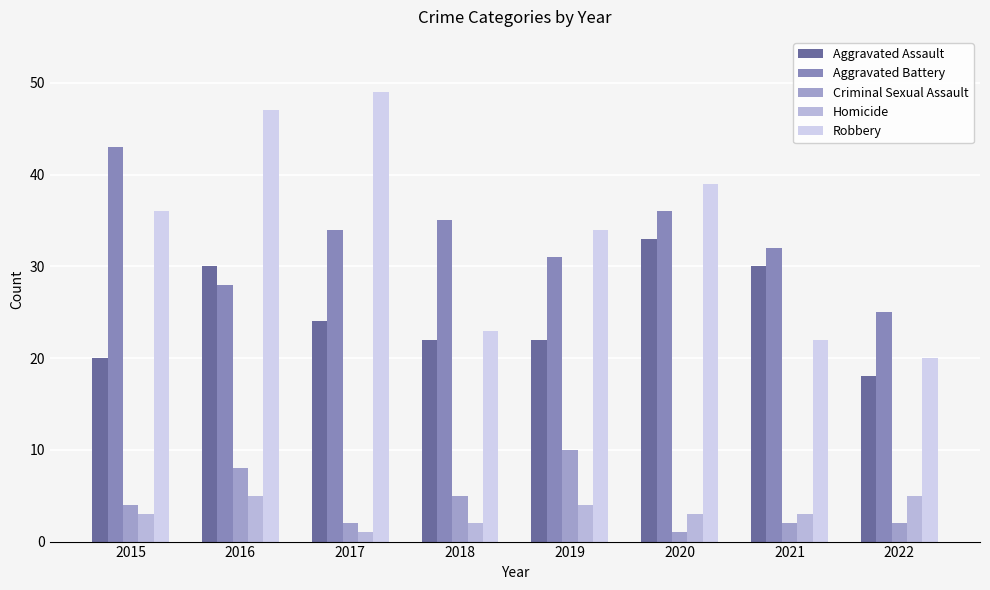

What are all the series names shown in the legend?

Aggravated Assault, Aggravated Battery, Criminal Sexual Assault, Homicide, Robbery